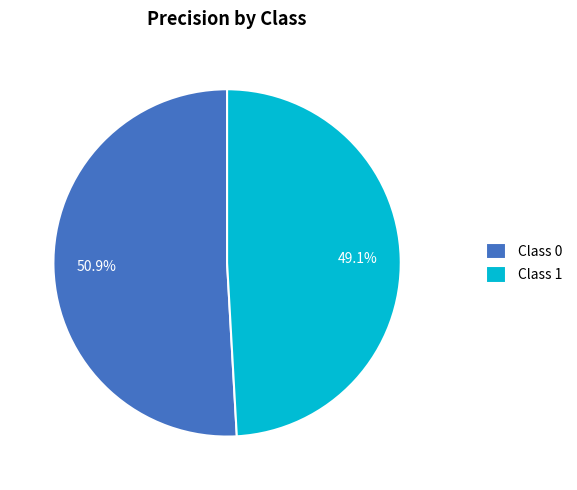

Which category has the biggest portion of the pie?

Class 0